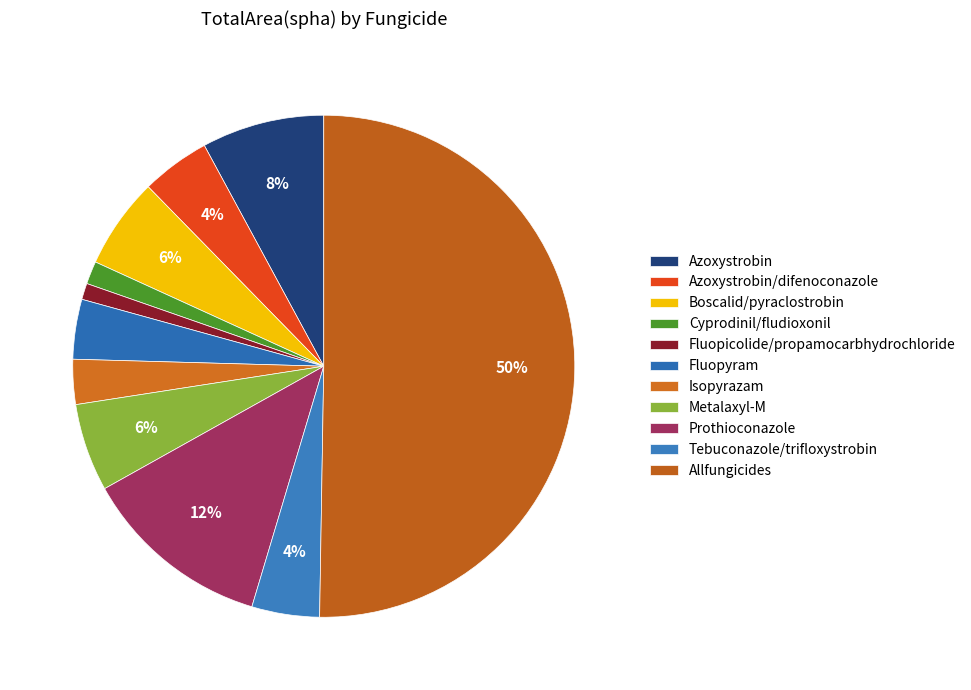

Which has a higher value, Azoxystrobin/difenoconazole or Prothioconazole?

Prothioconazole